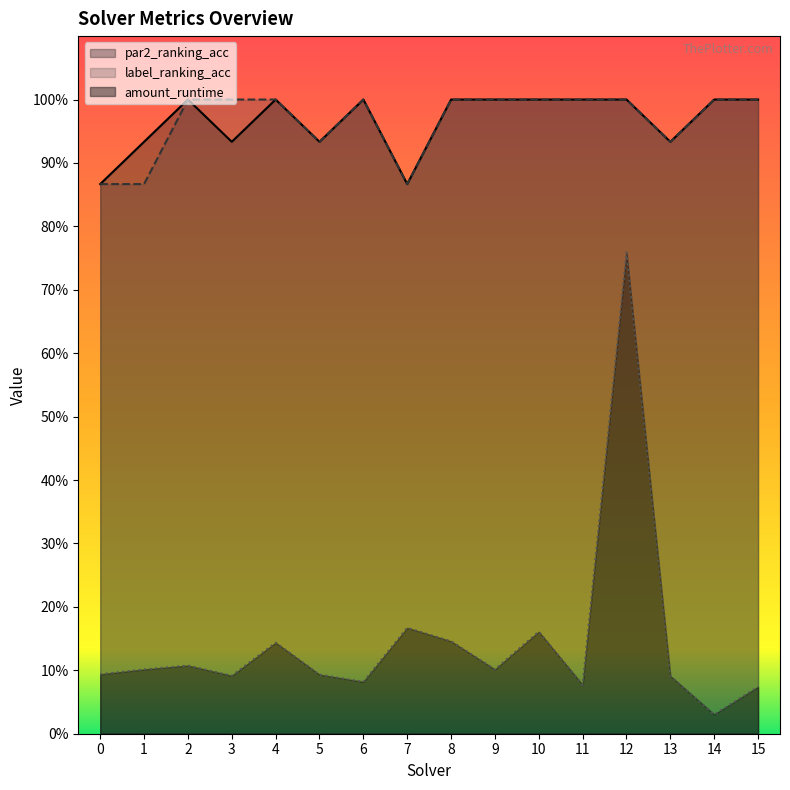

True or false: amount_runtime and label_ranking_acc cross at least once.

False